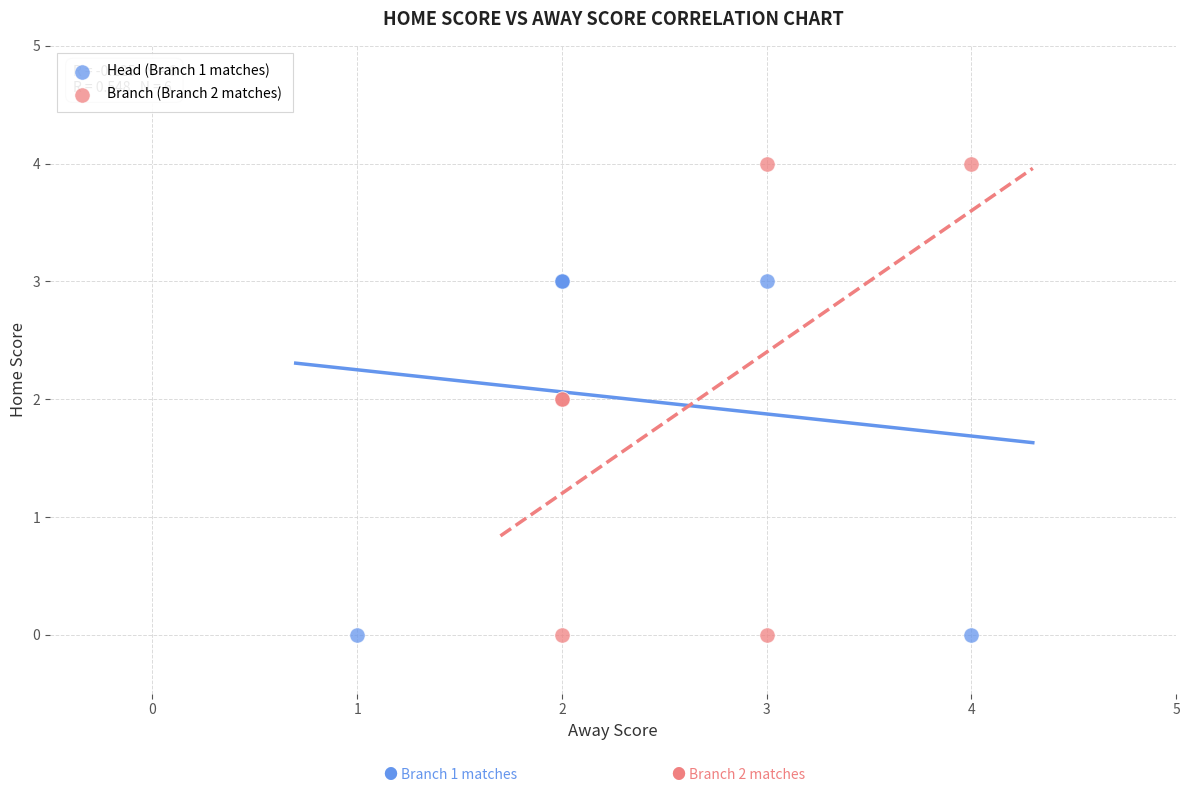

Which series has the largest Y range (max minus min)?

Branch (Branch 2 matches)